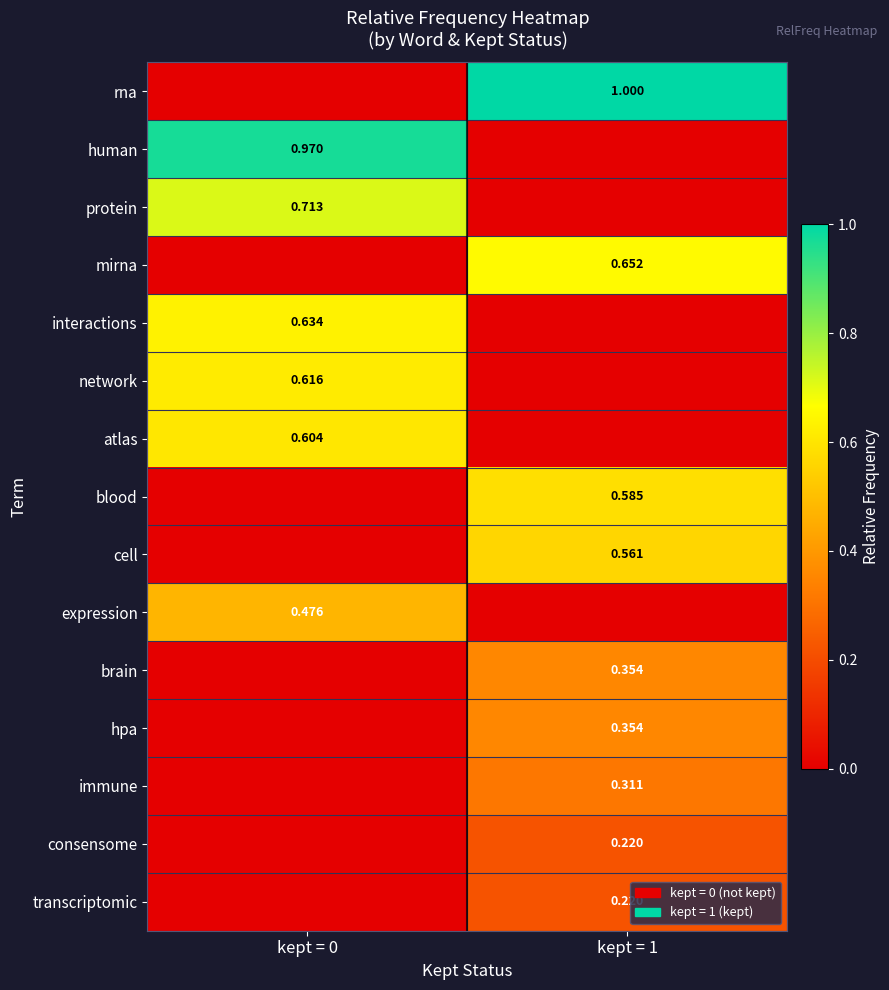

Which category has the highest value across all series?

kept = 1